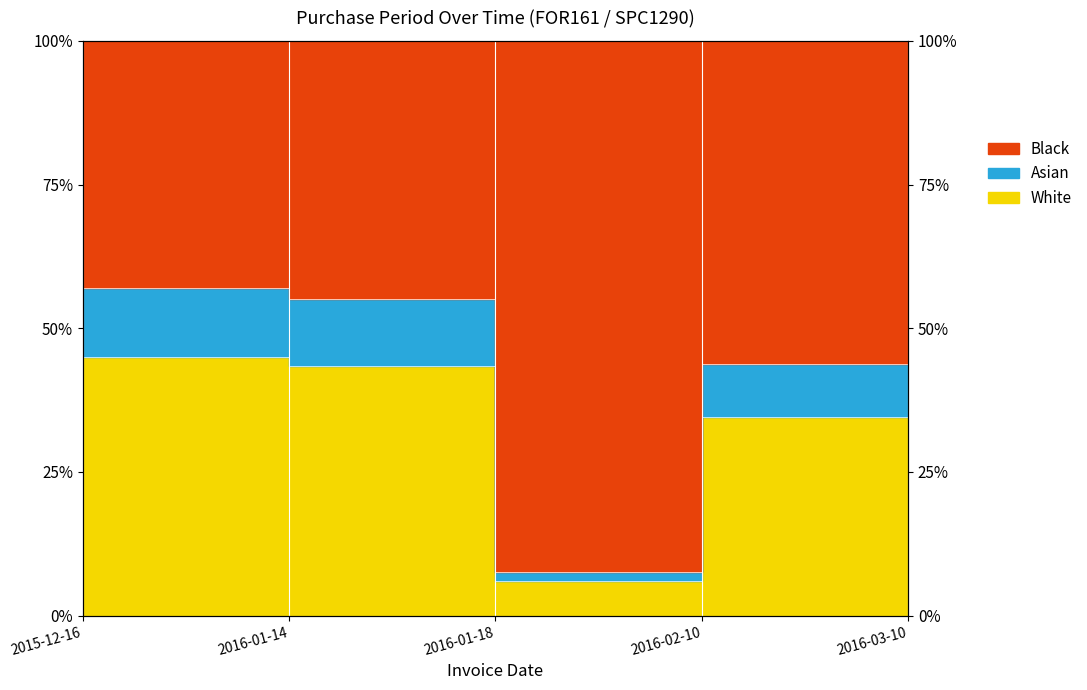

True or false: the data has more than 0 interior local peaks.

False